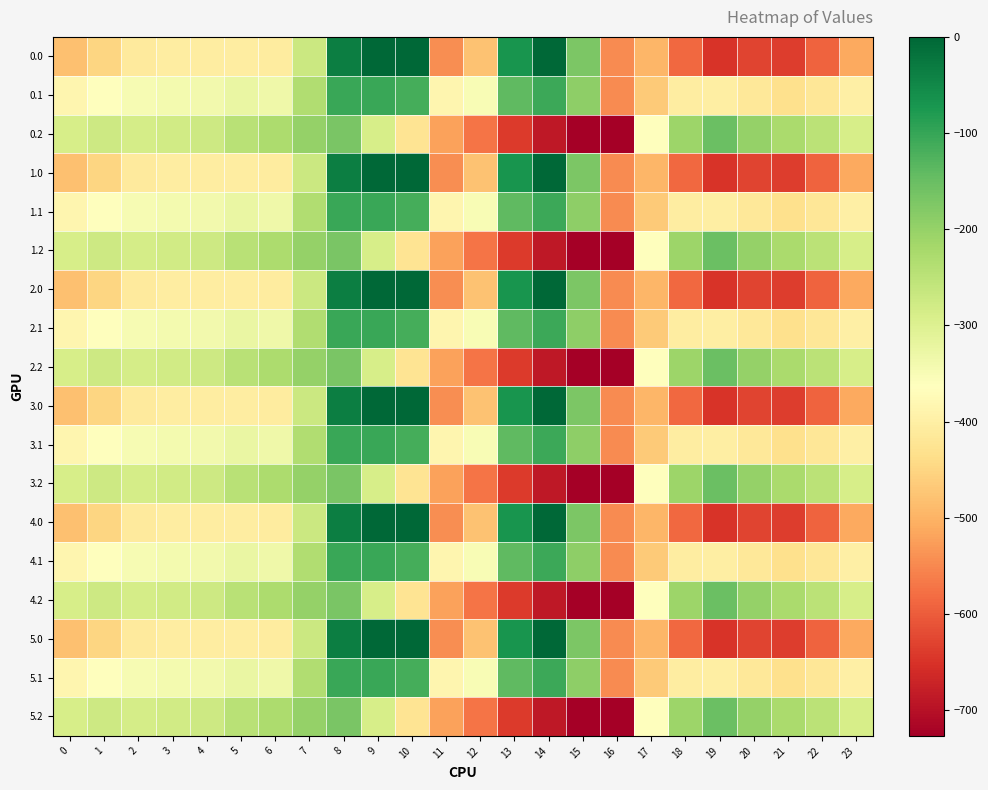

Reading left to right, extract all data points from this chart.

0.0: 0=-482.0	1=-449.5	2=-410.3	3=-404.4	4=-404.9	5=-403.8	6=-408.0	7=-270.7	8=-35.0	9=0.0	10=0.0	11=-544.3	12=-477.2	13=-70.2	14=-0.3	15=-172.8	16=-545.4	17=-494.8	18=-586.7	19=-649.2	20=-629.9	21=-638.4	22=-592.3	23=-511.3
0.1: 0=-384.6	1=-361.1	2=-347.9	3=-342.7	4=-339.6	5=-325.7	6=-332.2	7=-234.9	8=-102.3	9=-104.8	10=-114.0	11=-384.7	12=-350.8	13=-141.2	14=-105.5	15=-190.4	16=-547.3	17=-466.6	18=-405.4	19=-400.2	20=-414.5	21=-432.4	22=-419.9	23=-399.4
0.2: 0=-287.1	1=-272.7	2=-285.5	3=-281.0	4=-274.4	5=-245.0	6=-228.8	7=-199.0	8=-169.5	9=-288.5	10=-423.5	11=-520.6	12=-571.2	13=-640.4	14=-687.4	15=-725.8	16=-726.6	17=-362.4	18=-210.0	19=-151.0	20=-199.2	21=-226.4	22=-247.4	23=-287.5
1.0: 0=-482.0	1=-449.5	2=-410.3	3=-404.4	4=-404.9	5=-403.8	6=-408.0	7=-270.7	8=-35.0	9=0.0	10=0.0	11=-544.3	12=-477.2	13=-70.2	14=-0.3	15=-172.8	16=-545.4	17=-494.8	18=-586.7	19=-649.2	20=-629.9	21=-638.4	22=-592.3	23=-511.3
1.1: 0=-384.6	1=-361.1	2=-347.9	3=-342.7	4=-339.6	5=-325.7	6=-332.2	7=-234.9	8=-102.3	9=-104.8	10=-114.0	11=-384.7	12=-350.8	13=-141.2	14=-105.5	15=-190.4	16=-547.3	17=-466.6	18=-405.4	19=-400.2	20=-414.5	21=-432.4	22=-419.9	23=-399.4
1.2: 0=-287.1	1=-272.7	2=-285.5	3=-281.0	4=-274.4	5=-245.0	6=-228.8	7=-199.0	8=-169.5	9=-288.5	10=-423.5	11=-520.6	12=-571.2	13=-640.4	14=-687.4	15=-725.8	16=-726.6	17=-362.4	18=-210.0	19=-151.0	20=-199.2	21=-226.4	22=-247.4	23=-287.5
2.0: 0=-482.0	1=-449.5	2=-410.3	3=-404.4	4=-404.9	5=-403.8	6=-408.0	7=-270.7	8=-35.0	9=0.0	10=0.0	11=-544.3	12=-477.2	13=-70.2	14=-0.3	15=-172.8	16=-545.4	17=-494.8	18=-586.7	19=-649.2	20=-629.9	21=-638.4	22=-592.3	23=-511.3
2.1: 0=-384.6	1=-361.1	2=-347.9	3=-342.7	4=-339.6	5=-325.7	6=-332.2	7=-234.9	8=-102.3	9=-104.8	10=-114.0	11=-384.7	12=-350.8	13=-141.2	14=-105.5	15=-190.4	16=-547.3	17=-466.6	18=-405.4	19=-400.2	20=-414.5	21=-432.4	22=-419.9	23=-399.4
2.2: 0=-287.1	1=-272.7	2=-285.5	3=-281.0	4=-274.4	5=-245.0	6=-228.8	7=-199.0	8=-169.5	9=-288.5	10=-423.5	11=-520.6	12=-571.2	13=-640.4	14=-687.4	15=-725.8	16=-726.6	17=-362.4	18=-210.0	19=-151.0	20=-199.2	21=-226.4	22=-247.4	23=-287.5
3.0: 0=-482.0	1=-449.5	2=-410.3	3=-404.4	4=-404.9	5=-403.8	6=-408.0	7=-270.7	8=-35.0	9=0.0	10=0.0	11=-544.3	12=-477.2	13=-70.2	14=-0.3	15=-172.8	16=-545.4	17=-494.8	18=-586.7	19=-649.2	20=-629.9	21=-638.4	22=-592.3	23=-511.3
3.1: 0=-384.6	1=-361.1	2=-347.9	3=-342.7	4=-339.6	5=-325.7	6=-332.2	7=-234.9	8=-102.3	9=-104.8	10=-114.0	11=-384.7	12=-350.8	13=-141.2	14=-105.5	15=-190.4	16=-547.3	17=-466.6	18=-405.4	19=-400.2	20=-414.5	21=-432.4	22=-419.9	23=-399.4
3.2: 0=-287.1	1=-272.7	2=-285.5	3=-281.0	4=-274.4	5=-245.0	6=-228.8	7=-199.0	8=-169.5	9=-288.5	10=-423.5	11=-520.6	12=-571.2	13=-640.4	14=-687.4	15=-725.8	16=-726.6	17=-362.4	18=-210.0	19=-151.0	20=-199.2	21=-226.4	22=-247.4	23=-287.5
4.0: 0=-482.0	1=-449.5	2=-410.3	3=-404.4	4=-404.9	5=-403.8	6=-408.0	7=-270.7	8=-35.0	9=0.0	10=0.0	11=-544.3	12=-477.2	13=-70.2	14=-0.3	15=-172.8	16=-545.4	17=-494.8	18=-586.7	19=-649.2	20=-629.9	21=-638.4	22=-592.3	23=-511.3
4.1: 0=-384.6	1=-361.1	2=-347.9	3=-342.7	4=-339.6	5=-325.7	6=-332.2	7=-234.9	8=-102.3	9=-104.8	10=-114.0	11=-384.7	12=-350.8	13=-141.2	14=-105.5	15=-190.4	16=-547.3	17=-466.6	18=-405.4	19=-400.2	20=-414.5	21=-432.4	22=-419.9	23=-399.4
4.2: 0=-287.1	1=-272.7	2=-285.5	3=-281.0	4=-274.4	5=-245.0	6=-228.8	7=-199.0	8=-169.5	9=-288.5	10=-423.5	11=-520.6	12=-571.2	13=-640.4	14=-687.4	15=-725.8	16=-726.6	17=-362.4	18=-210.0	19=-151.0	20=-199.2	21=-226.4	22=-247.4	23=-287.5
5.0: 0=-482.0	1=-449.5	2=-410.3	3=-404.4	4=-404.9	5=-403.8	6=-408.0	7=-270.7	8=-35.0	9=0.0	10=0.0	11=-544.3	12=-477.2	13=-70.2	14=-0.3	15=-172.8	16=-545.4	17=-494.8	18=-586.7	19=-649.2	20=-629.9	21=-638.4	22=-592.3	23=-511.3
5.1: 0=-384.6	1=-361.1	2=-347.9	3=-342.7	4=-339.6	5=-325.7	6=-332.2	7=-234.9	8=-102.3	9=-104.8	10=-114.0	11=-384.7	12=-350.8	13=-141.2	14=-105.5	15=-190.4	16=-547.3	17=-466.6	18=-405.4	19=-400.2	20=-414.5	21=-432.4	22=-419.9	23=-399.4
5.2: 0=-287.1	1=-272.7	2=-285.5	3=-281.0	4=-274.4	5=-245.0	6=-228.8	7=-199.0	8=-169.5	9=-288.5	10=-423.5	11=-520.6	12=-571.2	13=-640.4	14=-687.4	15=-725.8	16=-726.6	17=-362.4	18=-210.0	19=-151.0	20=-199.2	21=-226.4	22=-247.4	23=-287.5